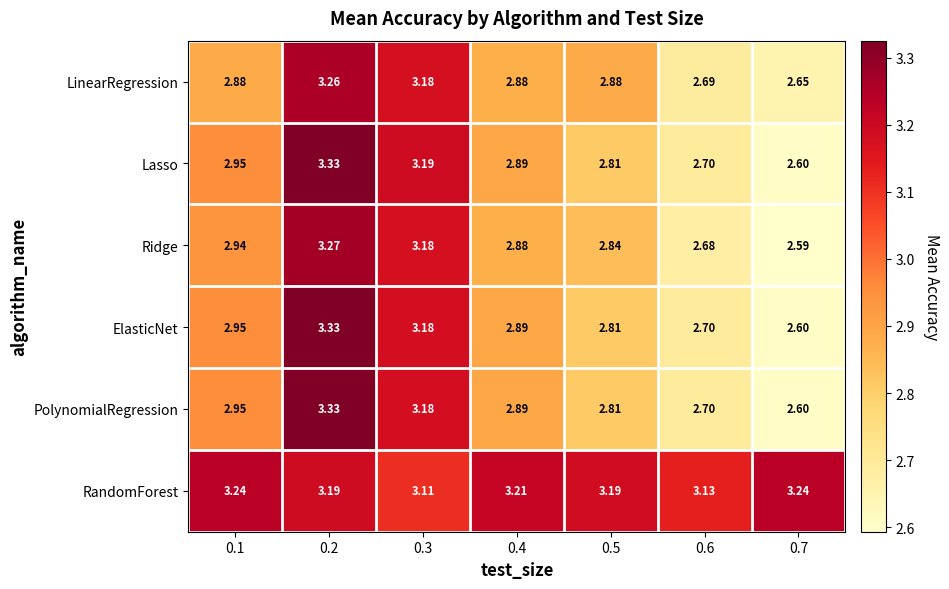

Is the value of ElasticNet at 0.6 greater than the value of LinearRegression at 0.4?

No